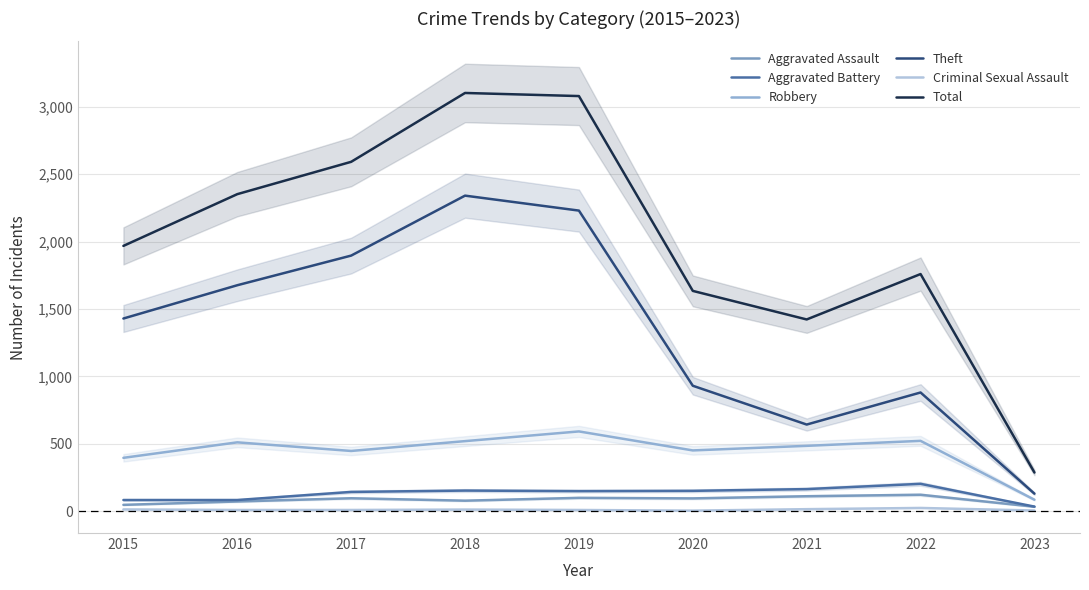

What is the maximum value for Total?

3103